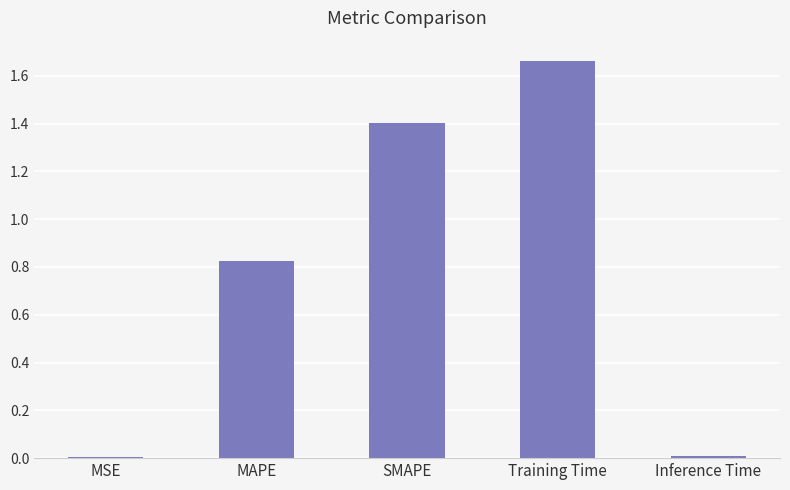

Is it true that the value at Inference Time is 0.0?

True